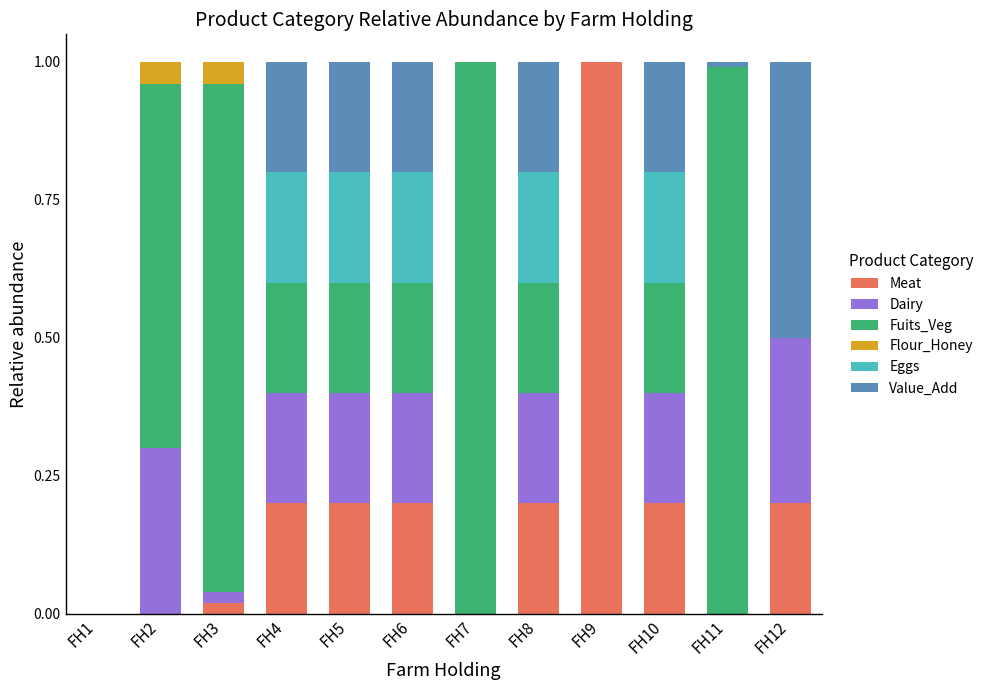

What is the total value across all series at FH2?

1.0